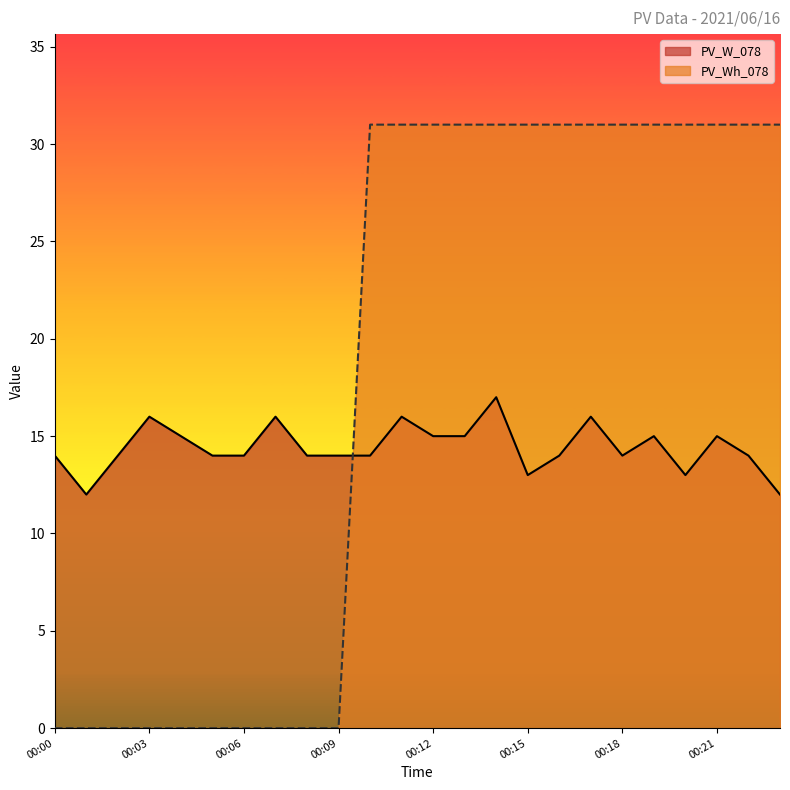

Where is PV_Wh_078 nearest to the value 15?

00:00